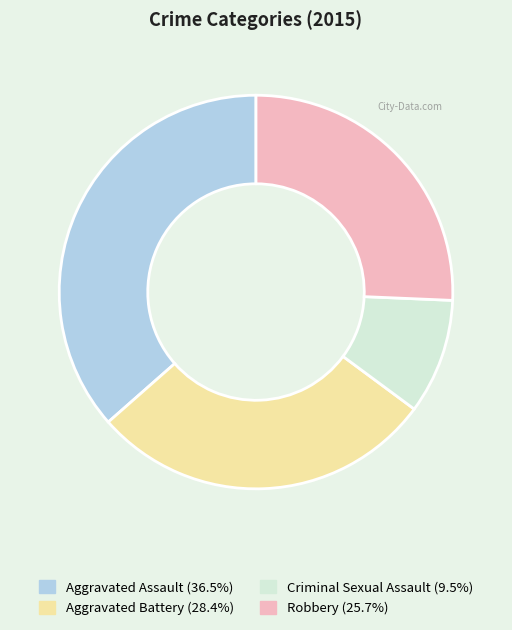

Is the sum of Aggravated Battery and Aggravated Assault greater than half?

Yes